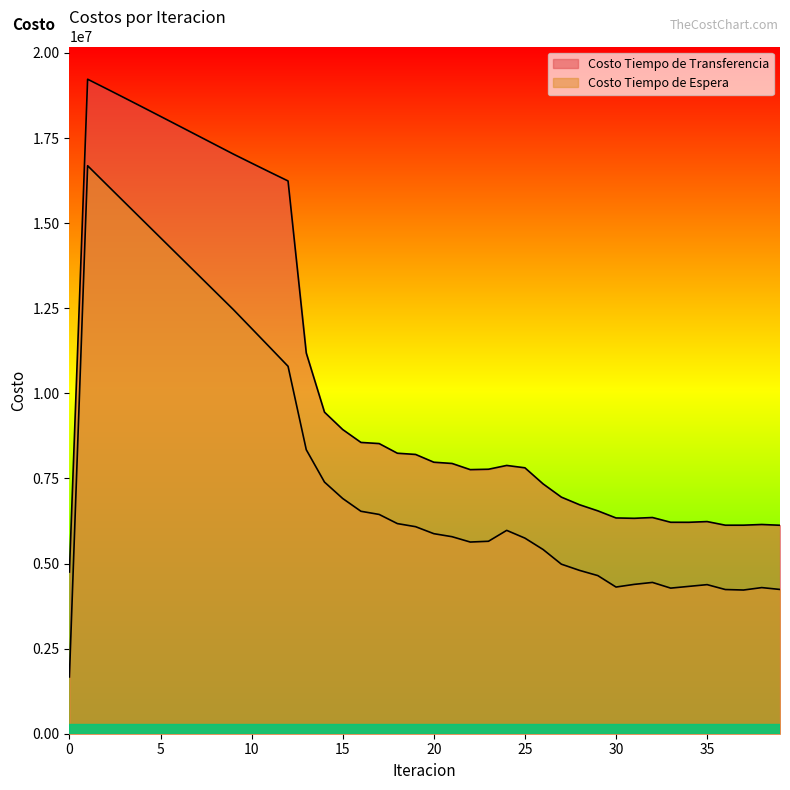

What is the spread (max minus min) of values at 21?

2151770.4